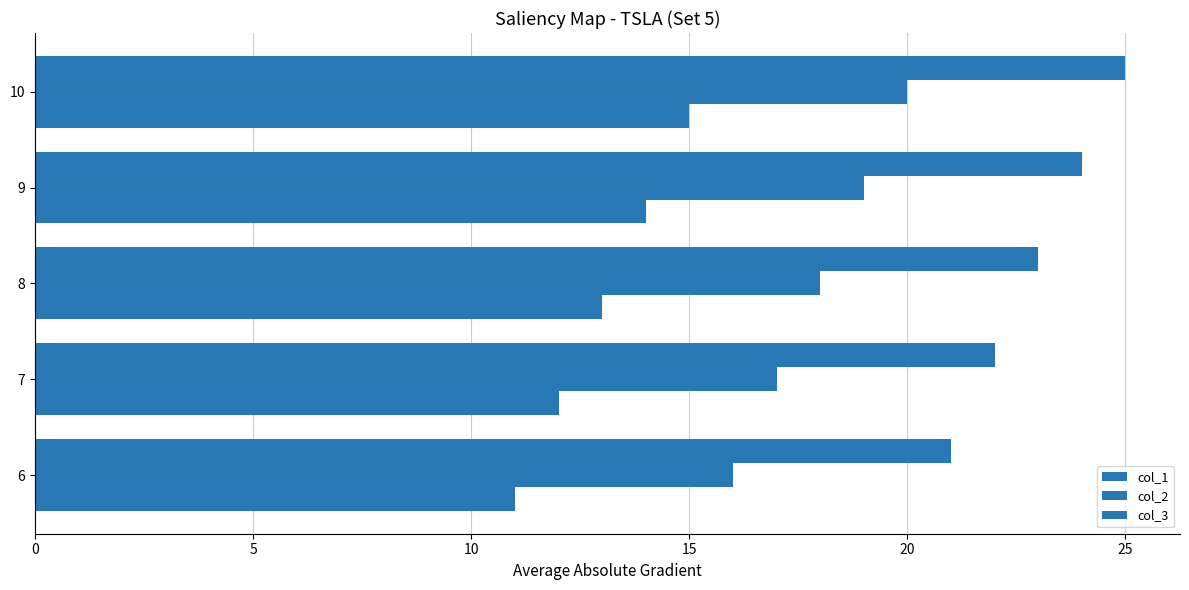

How many distinct data groups are displayed?

3